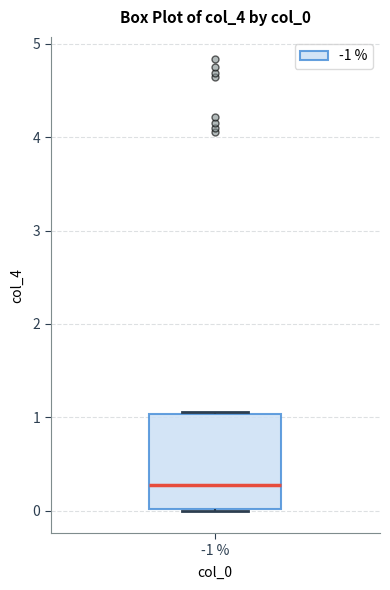

Transcribe this box plot: give where the median line is, the range the box spans, and where the two whiskers end, as read against the y-axis. The values are not printed on the chart, so give them approximately, as read against the axis.

median 0.3, box 0.0 to 1.0, whiskers 0.0 to 1.1